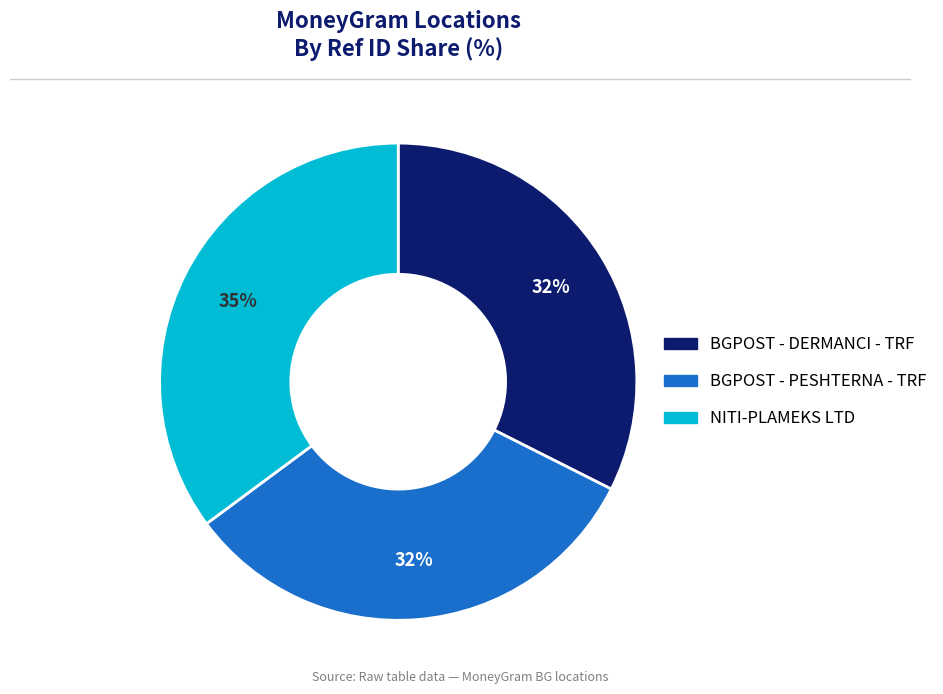

What is the largest slice in the pie chart?

NITI-PLAMEKS LTD